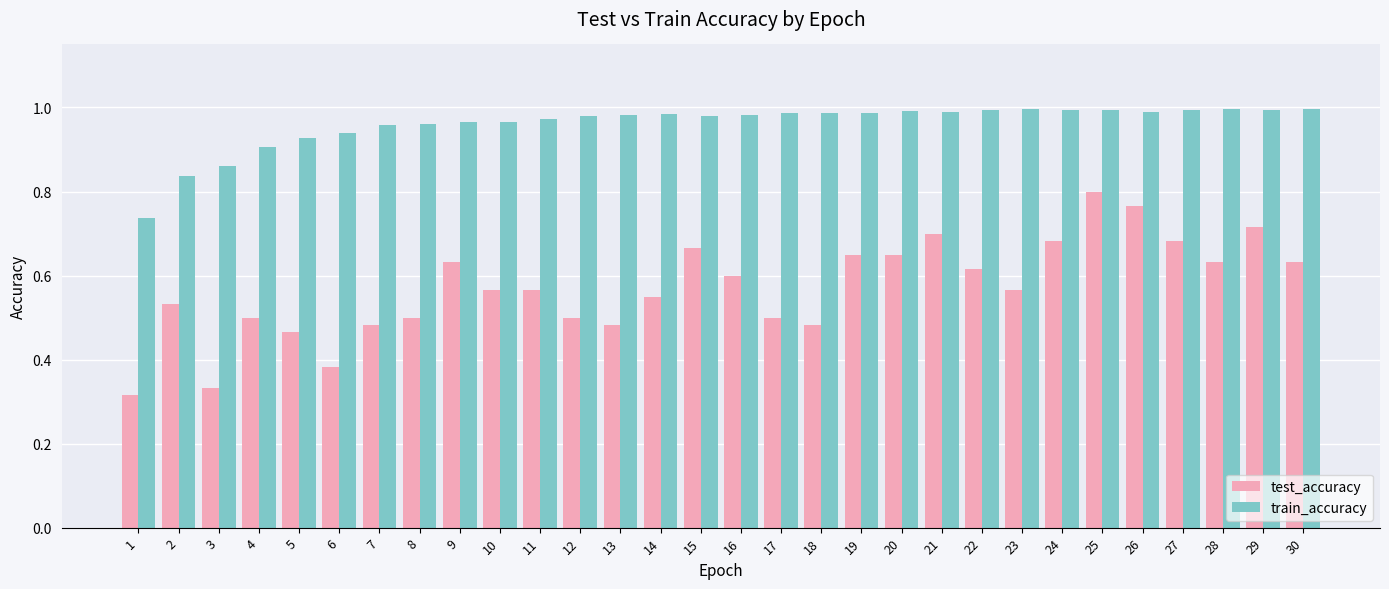

What is the total value across all series at 21?

1.7